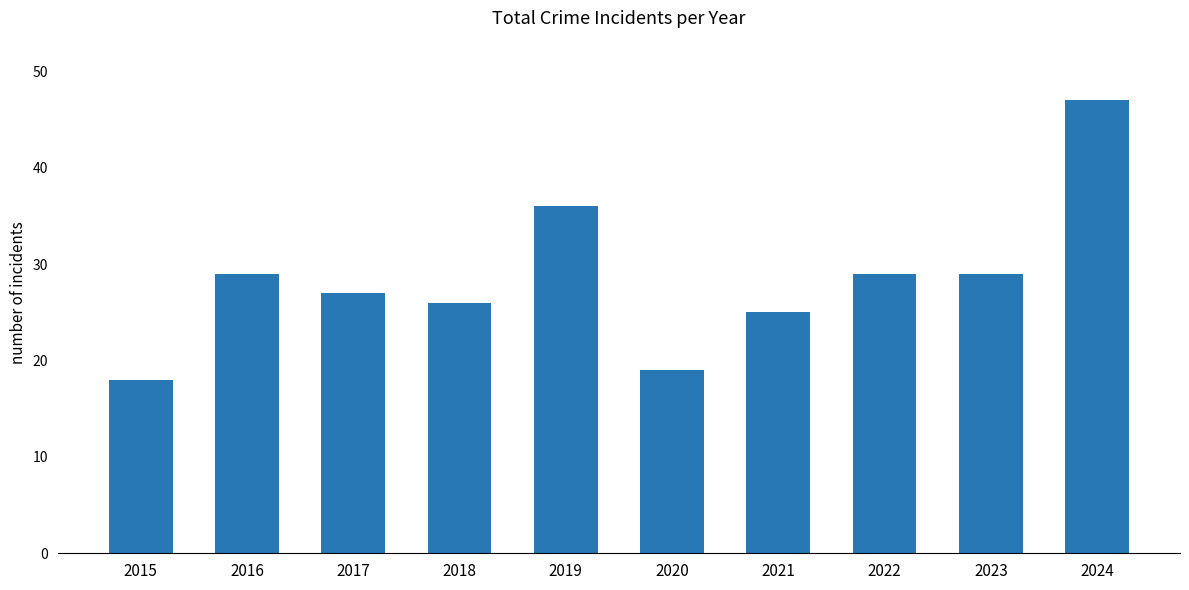

Which category has the highest value across all series?

2024